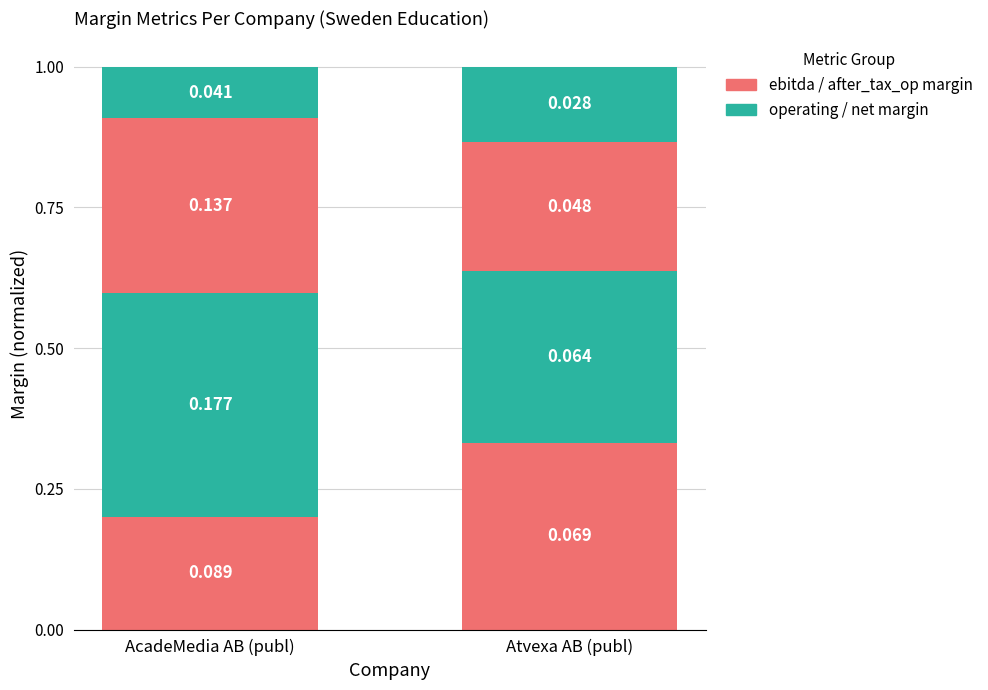

How many bars are there in total?

2